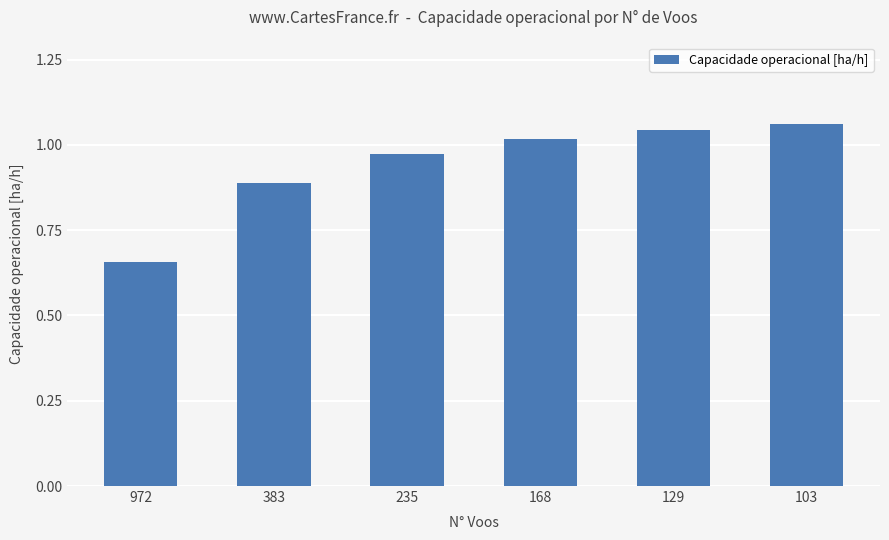

Which category has the lowest value across all series?

972